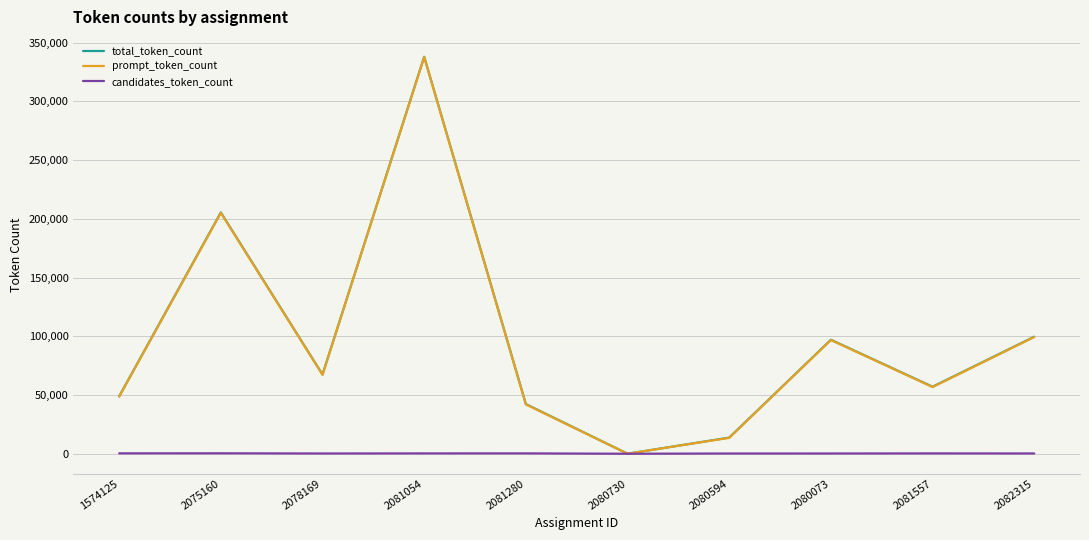

Where is total_token_count nearest to the value 169029?

2075160